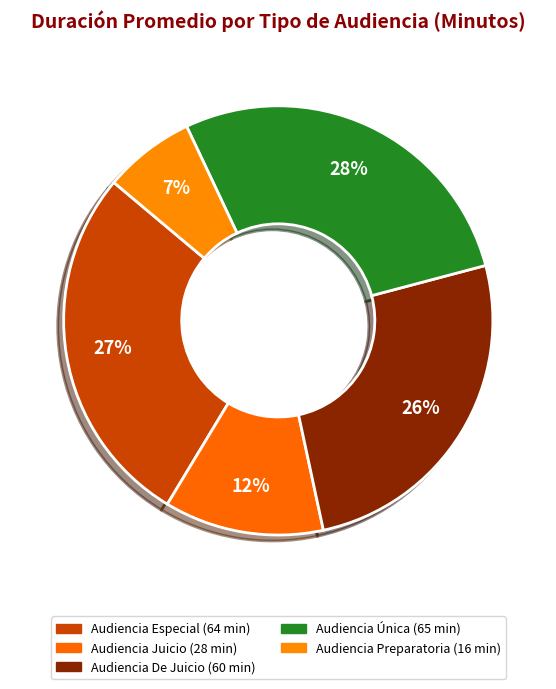

What portion of the pie excludes Audiencia Preparatoria?

93.1%